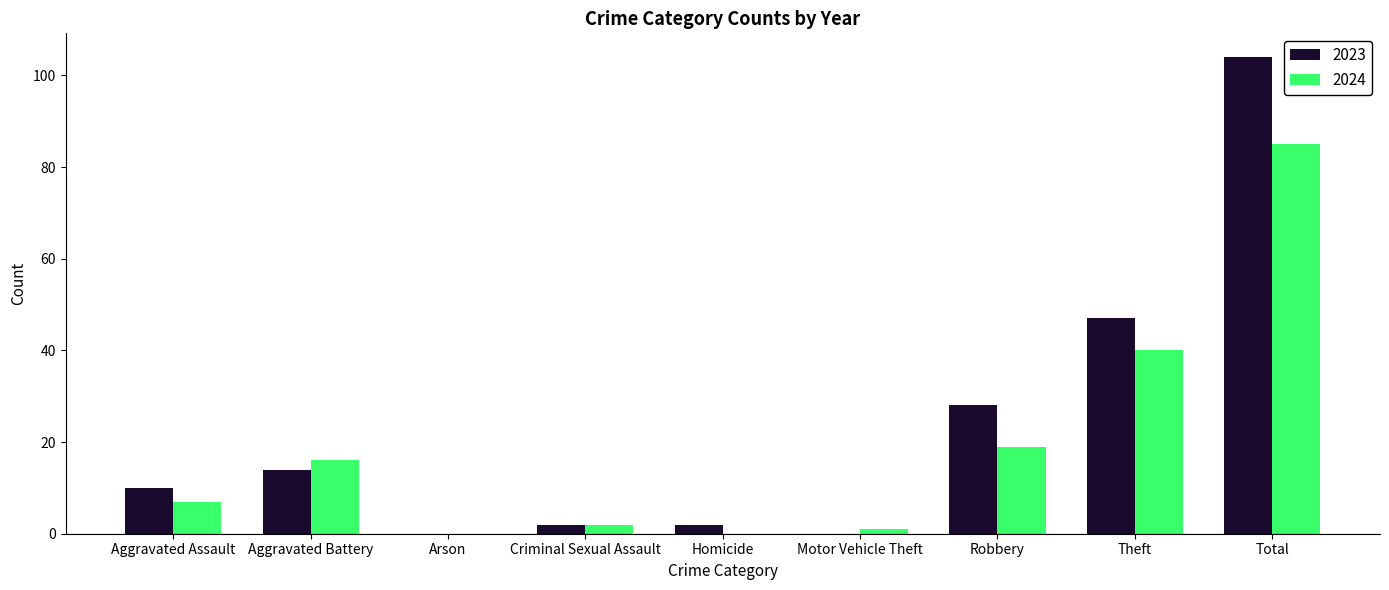

At which label is 2023 closest to 52?

Theft